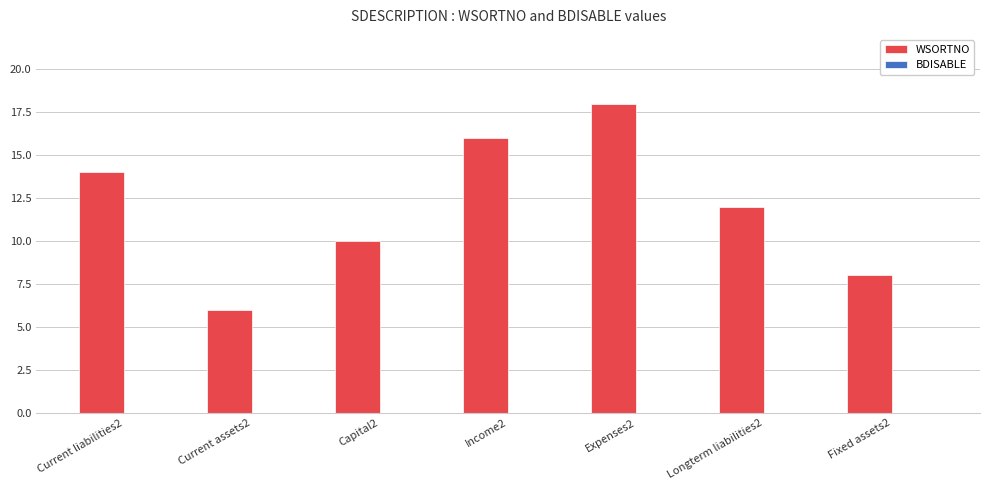

What is the label of the 7th bar from the left?

Fixed assets2